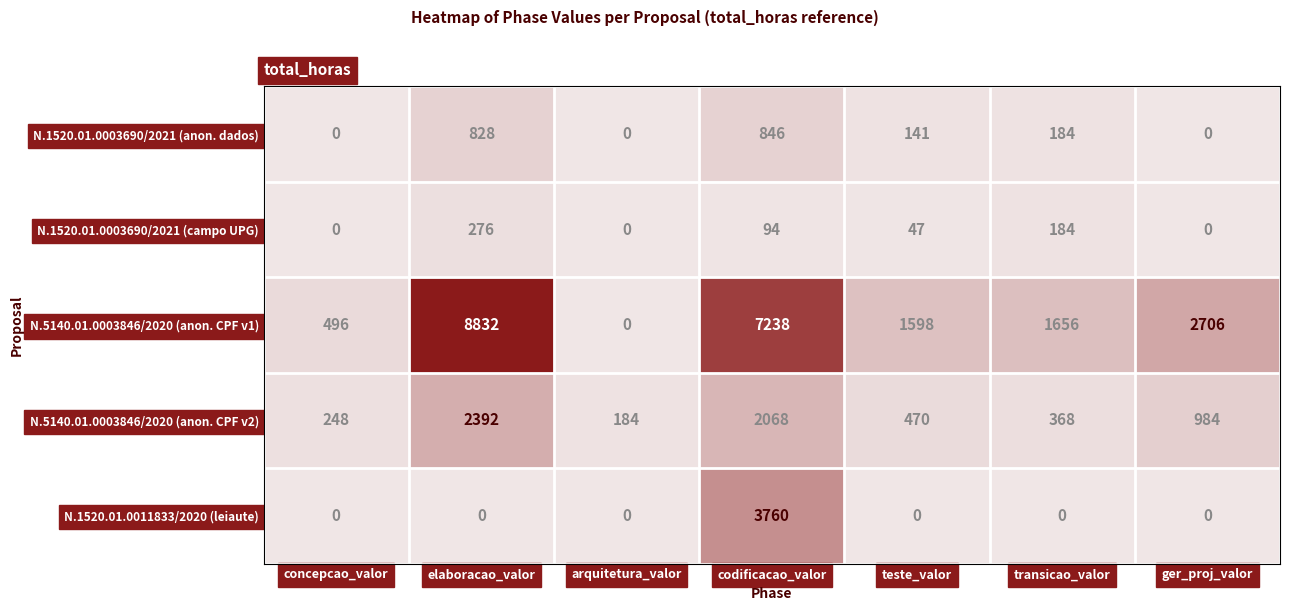

What is the sum of all N.1520.01.0003690/2021 (campo UPG) values?

601